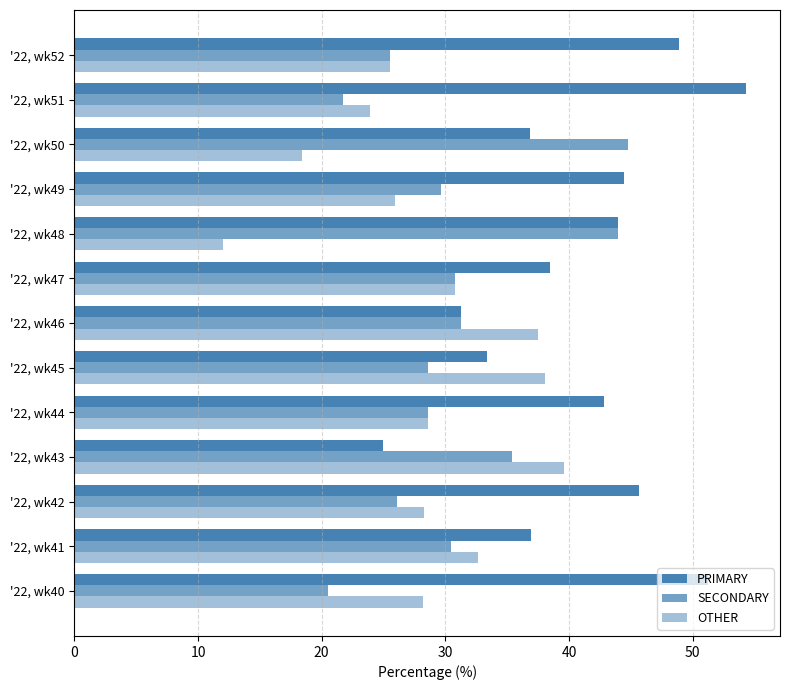

How many categories are shown in the chart?

13